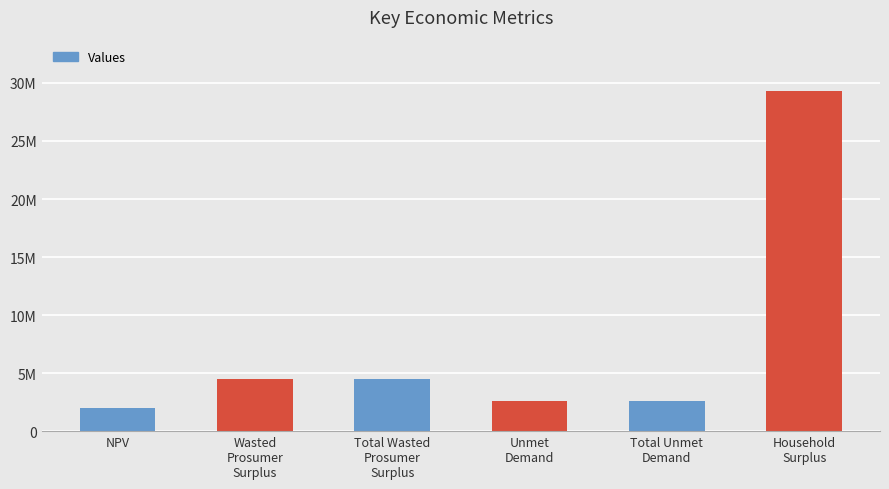

Rank the categories by value from lowest to highest.

NPV, Unmet Demand, Total Unmet Demand, Wasted Prosumer Surplus, Total Wasted Prosumer Surplus, Household Surplus